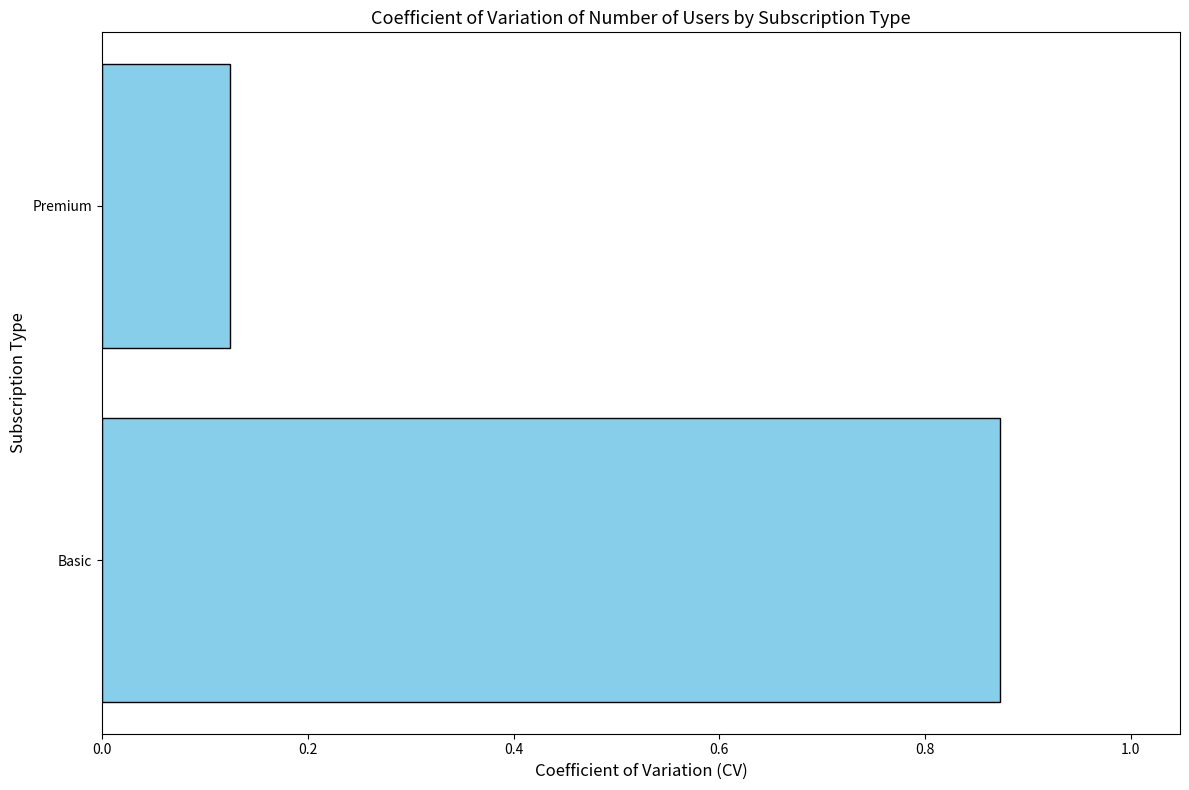

The chart shows a value of 0.6 at Basic. True or false?

False